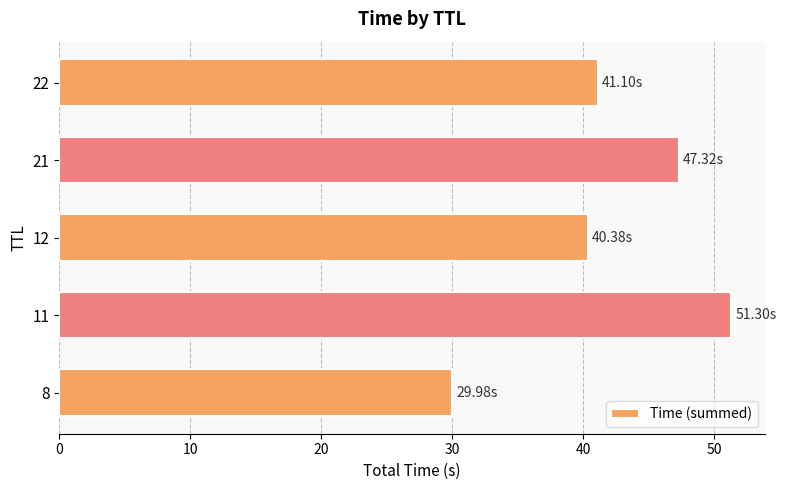

What is the average value?

42.0